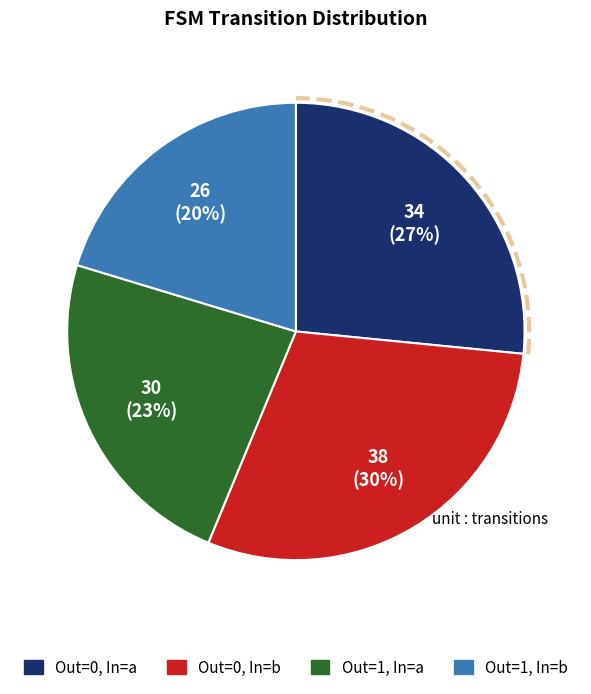

Which category has the smallest portion of the pie?

output_symbol=1, input=b